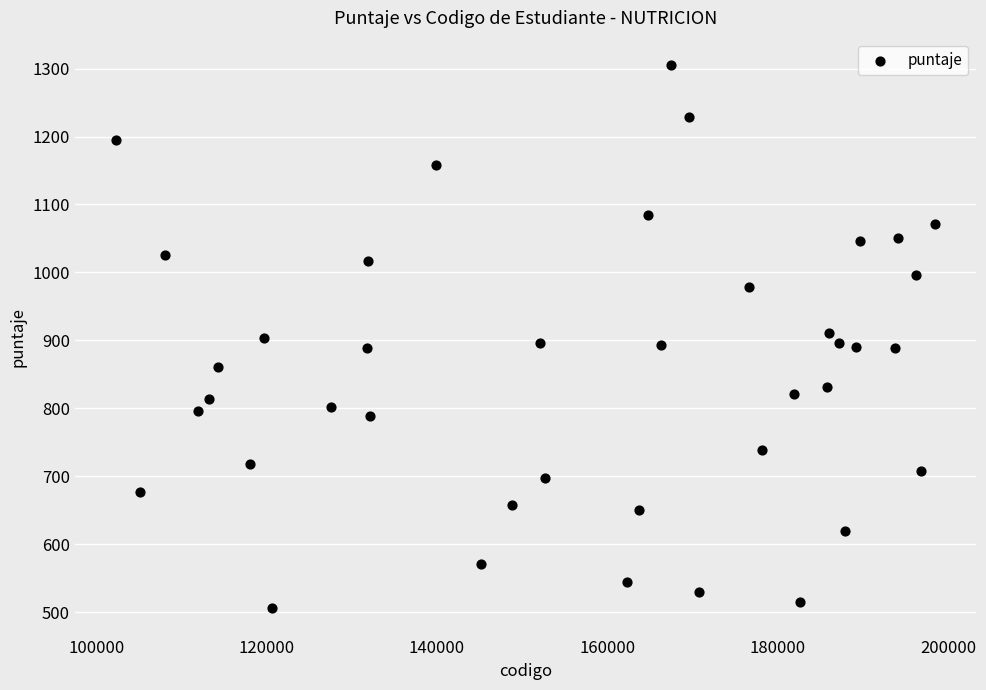

What is the range of Y values (max minus min)?

799.4